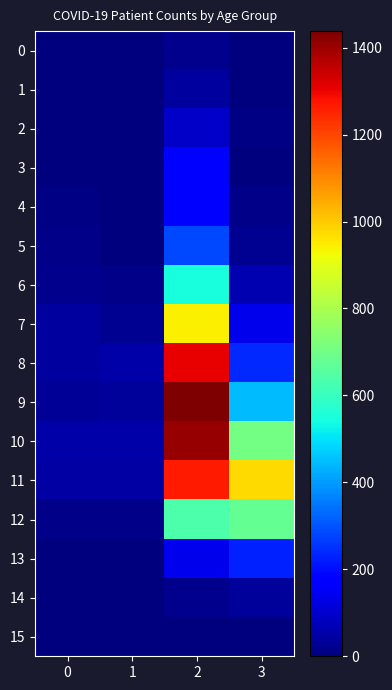

Rank the series by their maximum value, from lowest to highest.

15, 0, 14, 1, 2, 3, 4, 13, 5, 6, 12, 7, 11, 8, 10, 9